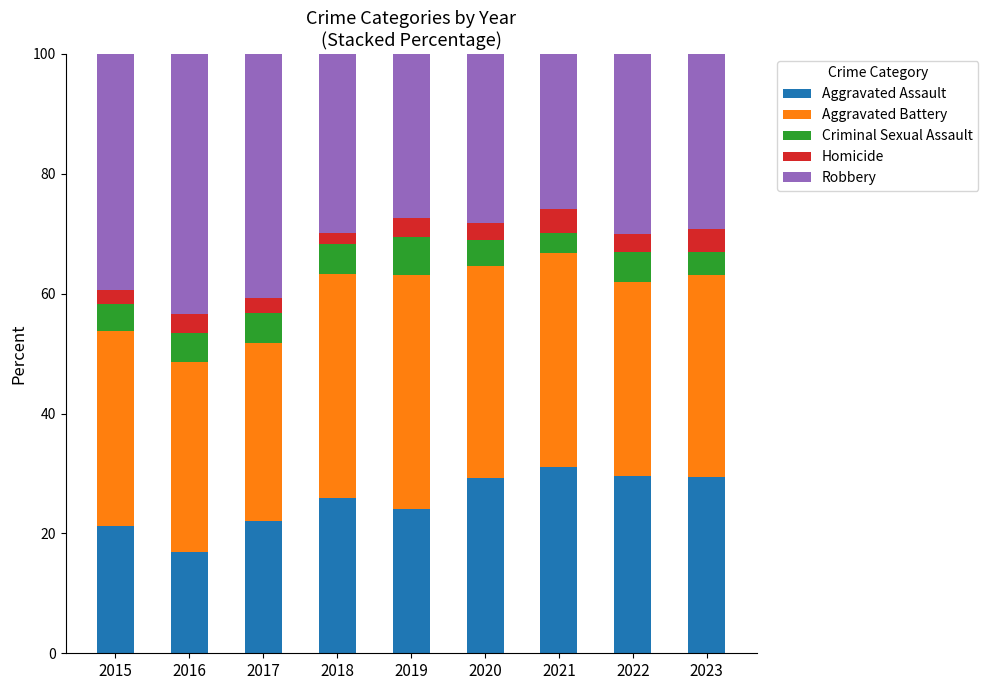

Which category has the lowest value in the Aggravated Assault series?

2016